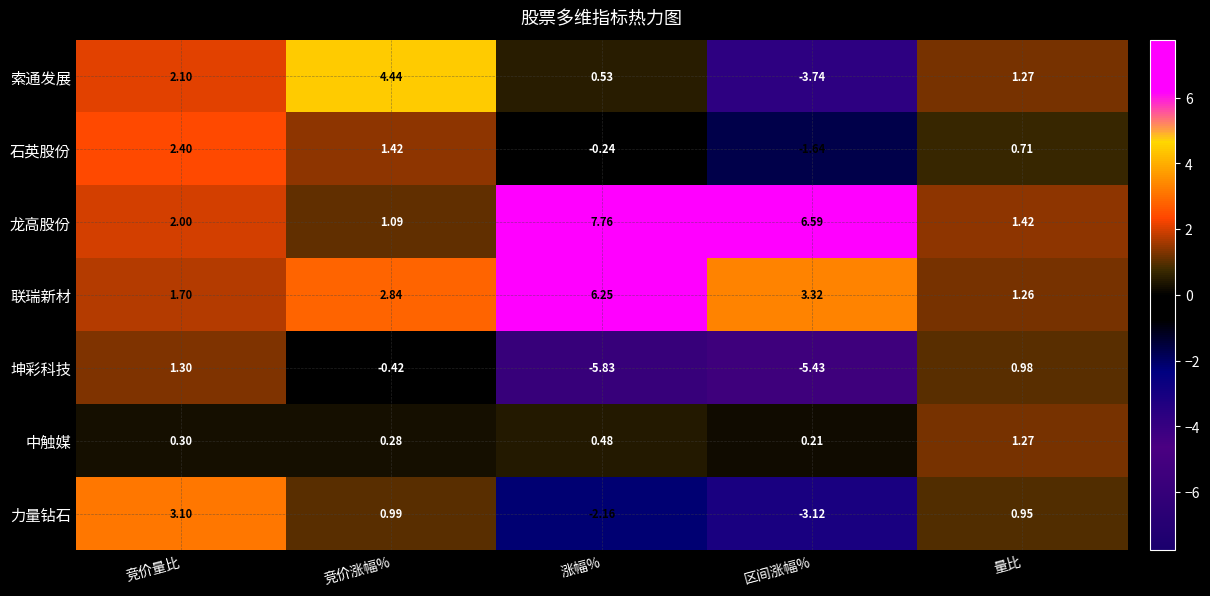

Rank the categories by 石英股份 value from lowest to highest.

区间涨幅%, 涨幅%, 量比, 竞价涨幅%, 竞价量比